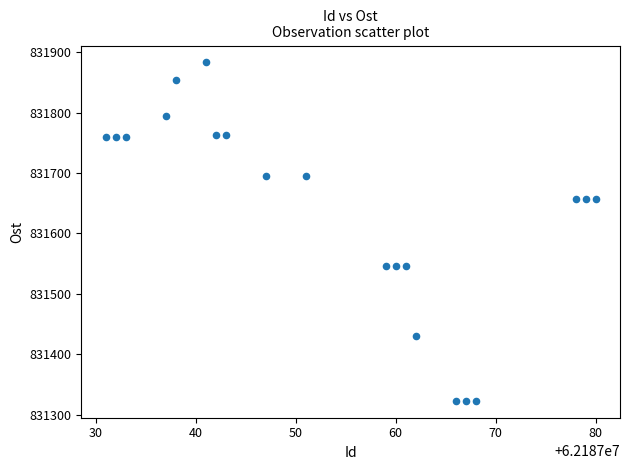

What is the range of Y values (max minus min)?

560.0